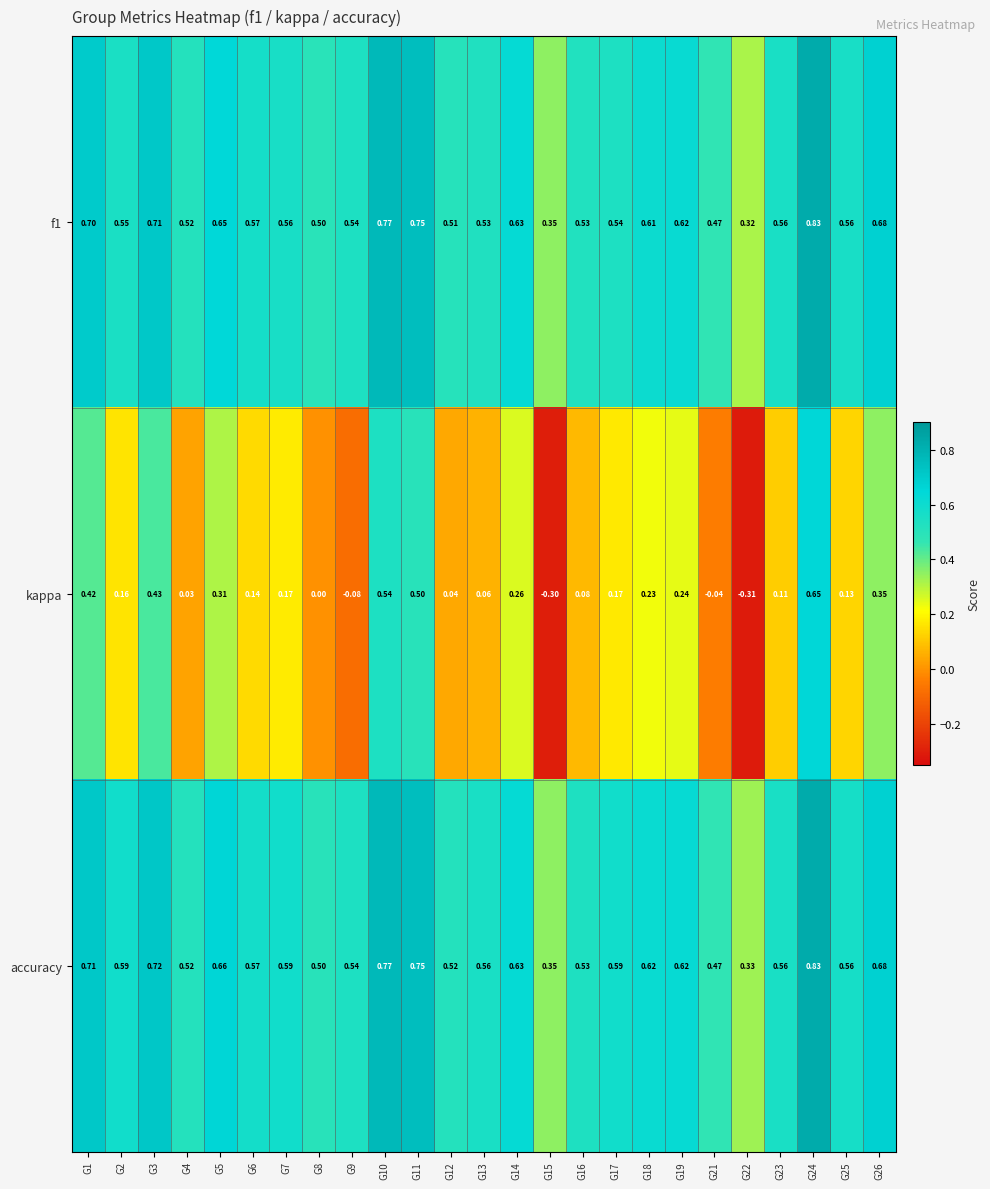

Which series changed the most between G9 and G24?

kappa